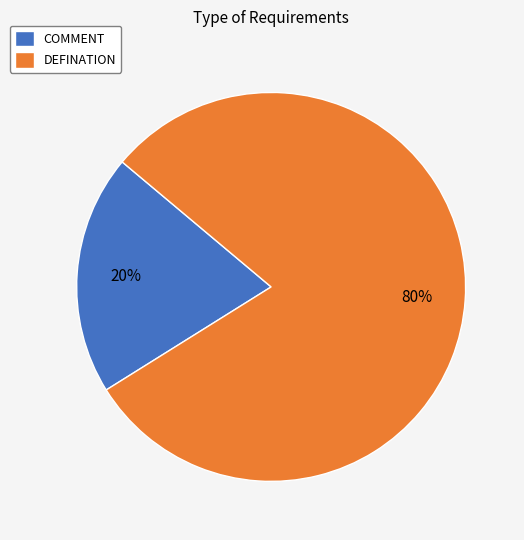

True or false: DEFINATION accounts for 80% of the total.

True